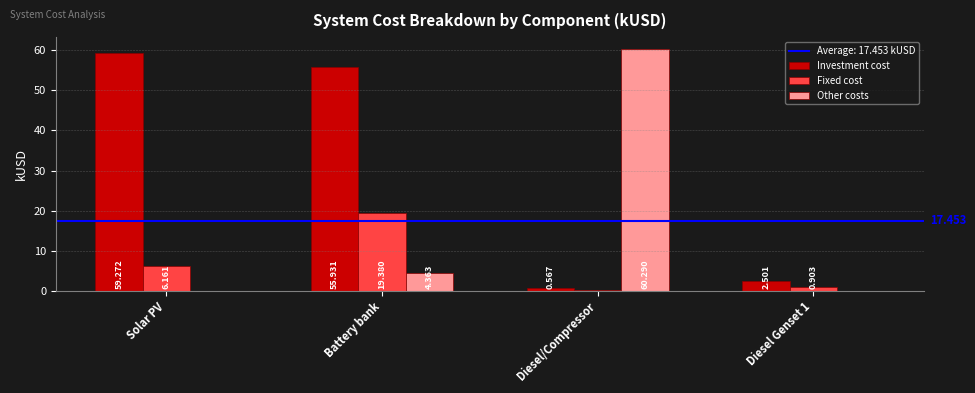

Is the value of Fixed cost at Diesel/Compressor greater than the value of Other costs at Diesel/Compressor?

No